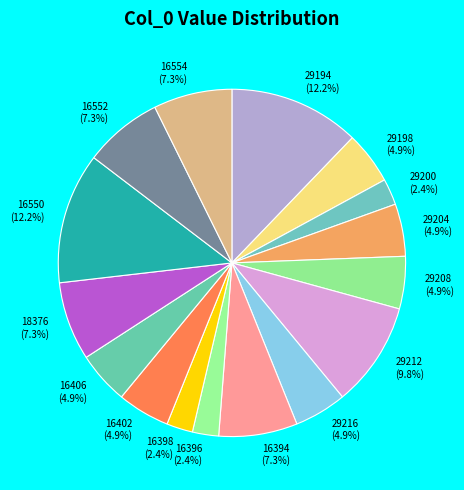

Is 29204 the majority of the pie?

No